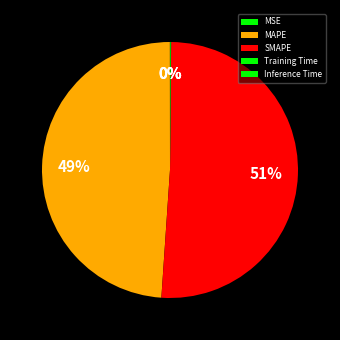

To the nearest percent, what is the difference between the largest and smallest slice percentages?

51%